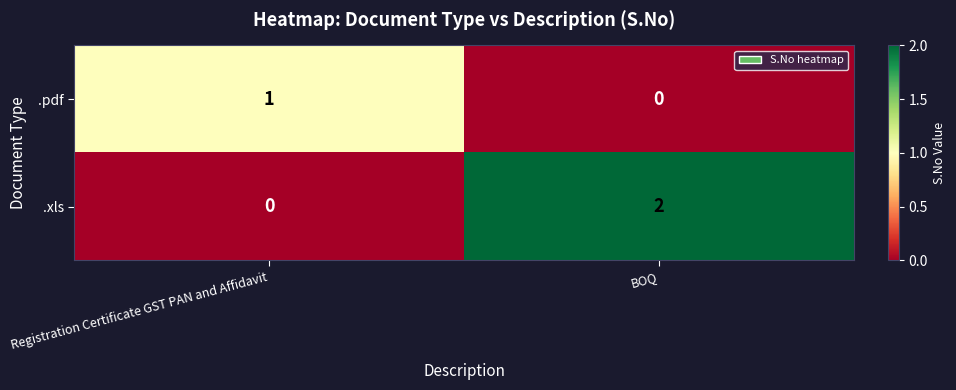

Reading left to right, what are all the values shown in this chart?

.pdf: Registration Certificate GST PAN and Affidavit=1	BOQ=0
.xls: Registration Certificate GST PAN and Affidavit=0	BOQ=2